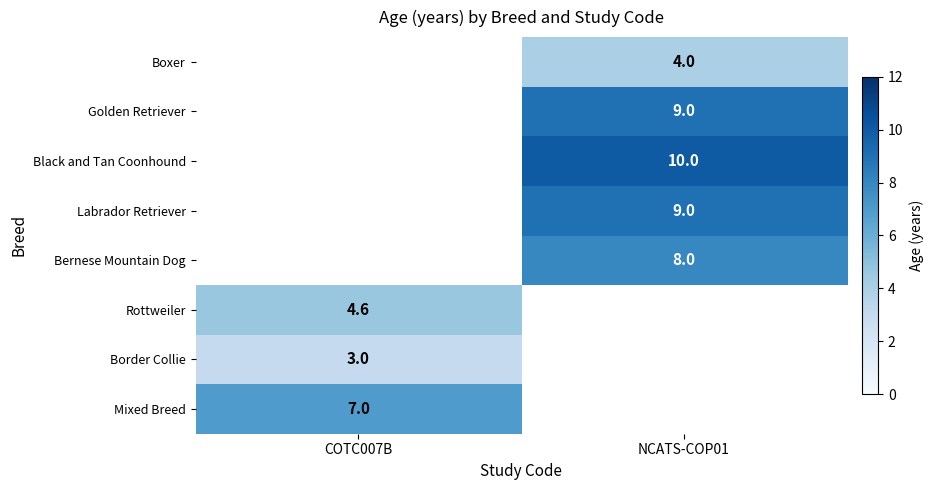

True or false: Border Collie has a value of 3.0 at COTC007B.

True